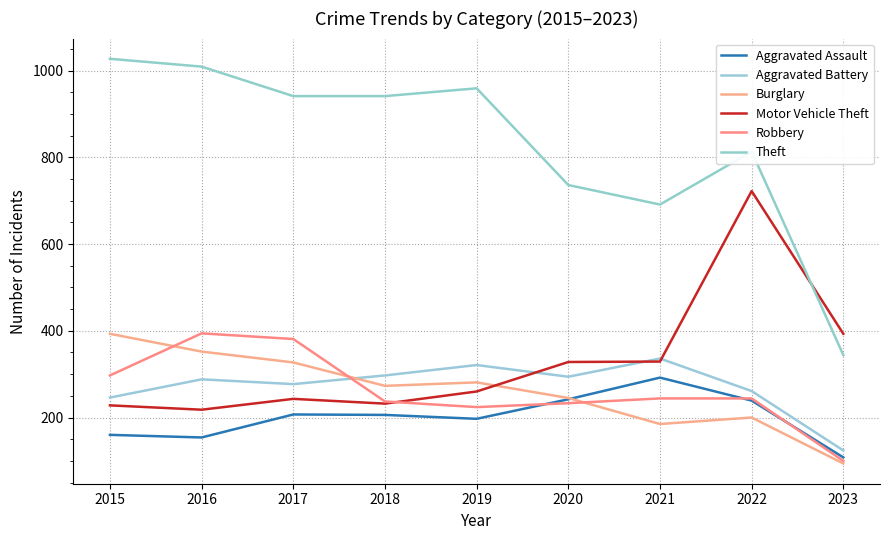

What is the total value across all series at 2022?

2479